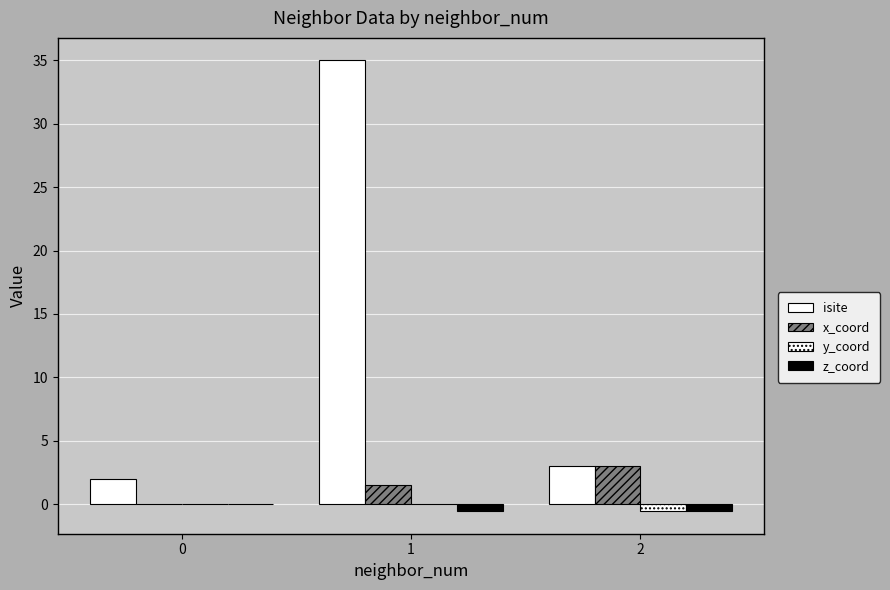

The value of y_coord at 1 is 0.0. True or false?

True